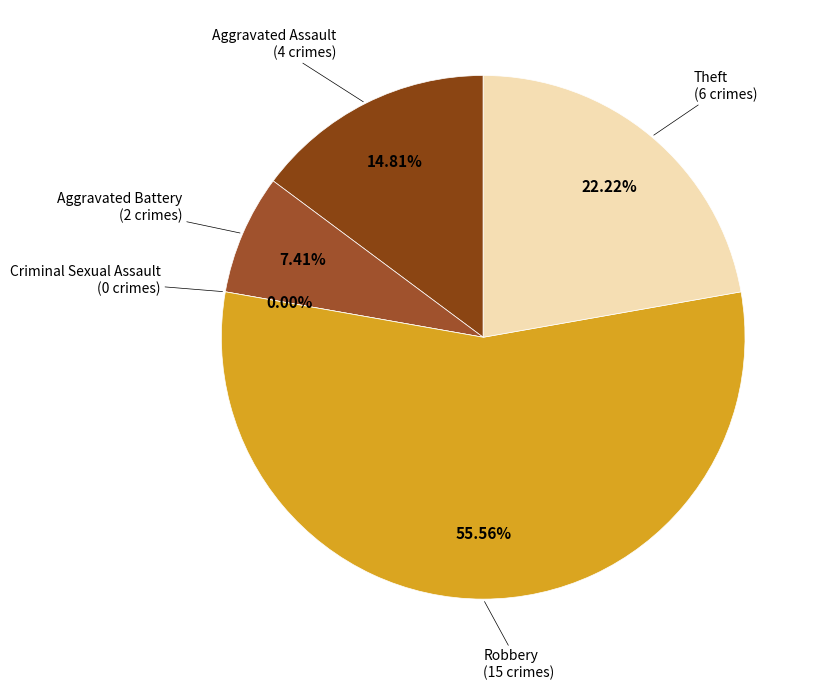

Which category has the biggest portion of the pie?

Robbery